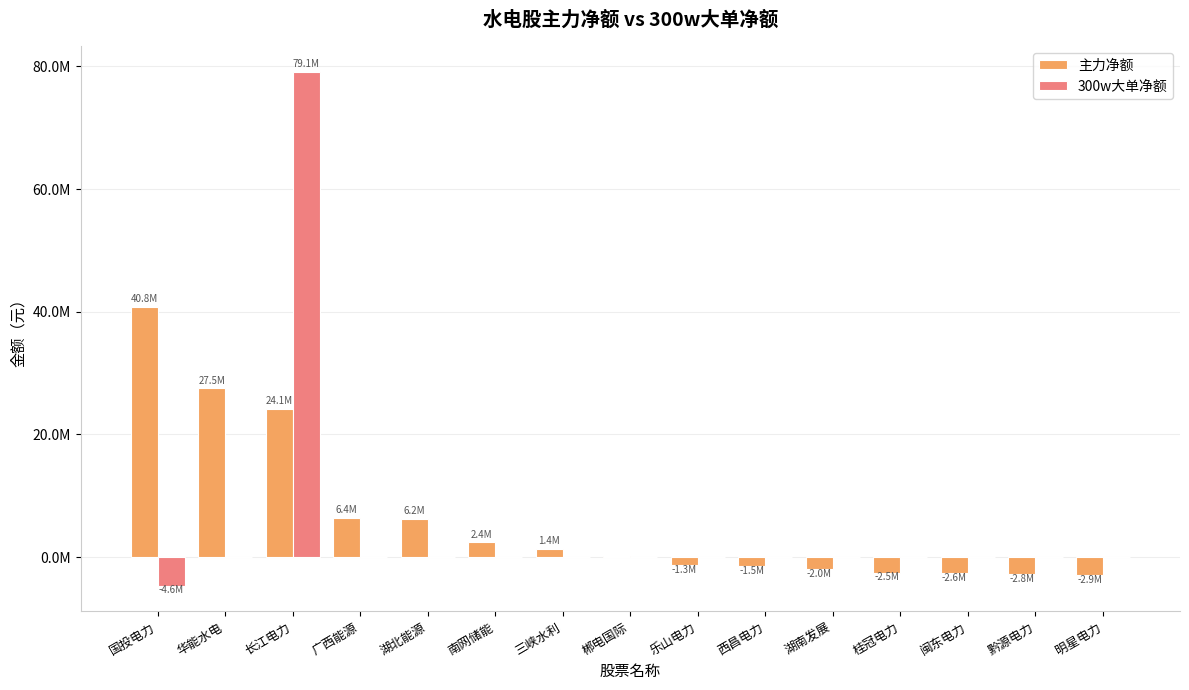

What are all the series names shown in the legend?

主力净额, 300w大单净额